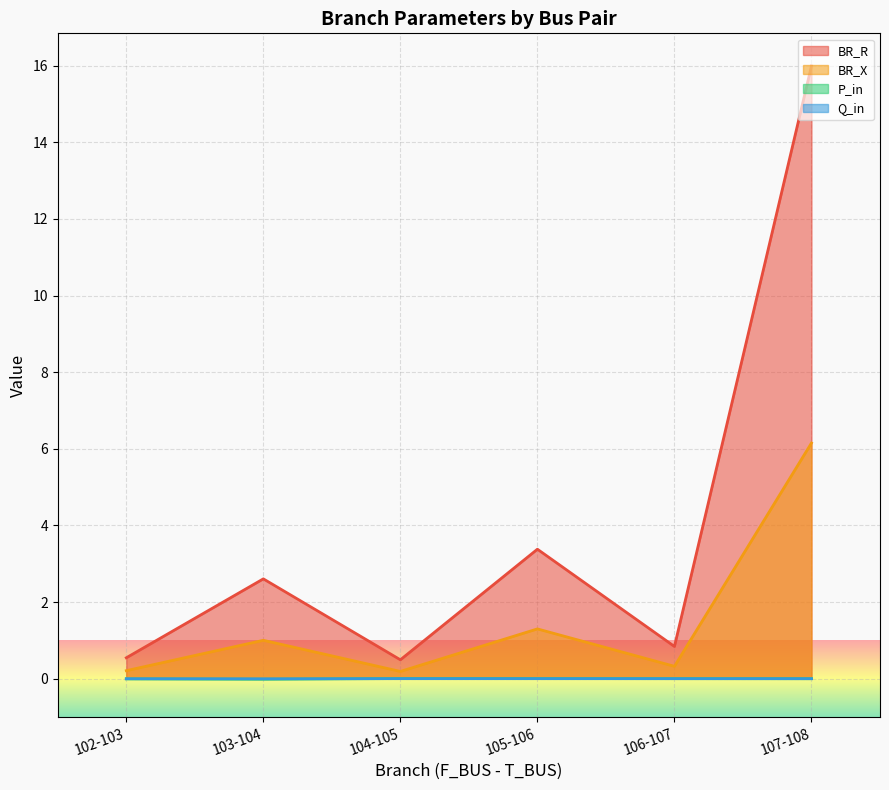

Rank the series by their maximum value, from highest to lowest.

BR_R, BR_X, P_in, Q_in